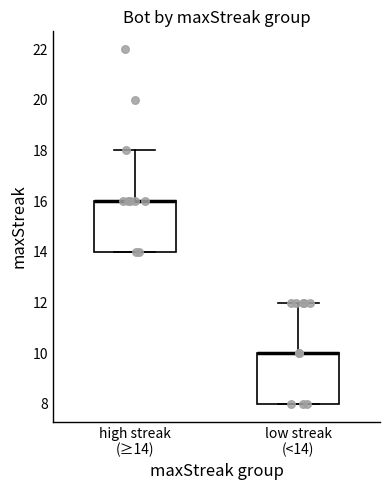

Reading left to right, read every box against the y-axis: the position of its median line, the range the box covers, and the ends of its whiskers. The values are not printed on the chart, so give them approximately, as read against the axis.

high streak (≥14): median 16 (drawn on the box's upper edge), box 14 to 16, whiskers 14 to 18
low streak (<14): median 10 (drawn on the box's upper edge), box 8 to 10, whiskers 8 to 12